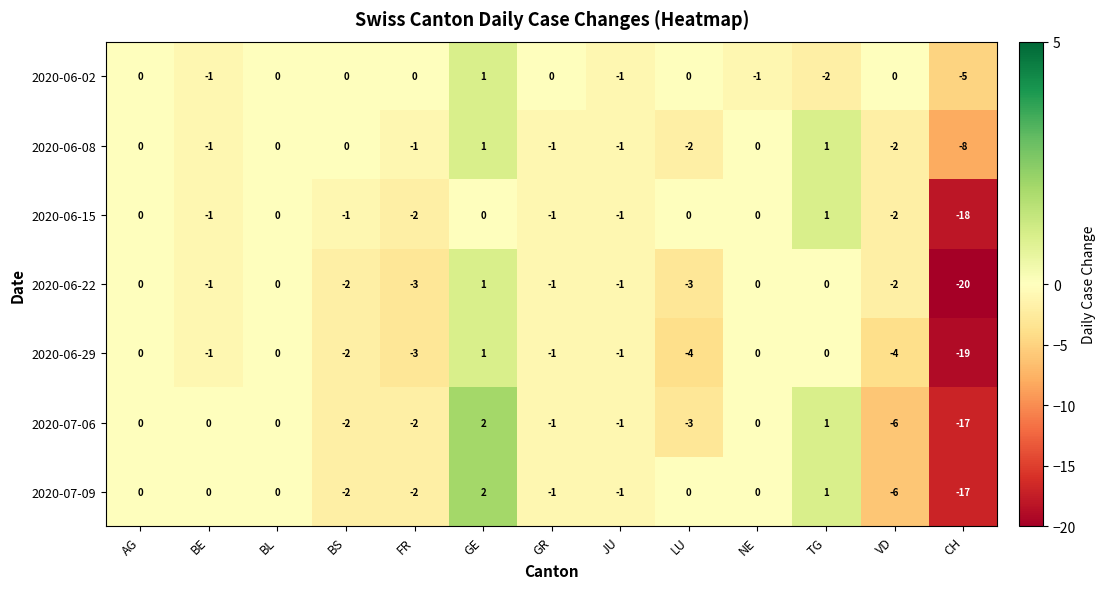

Is it true that 2020-07-06 equals -26 at CH?

False